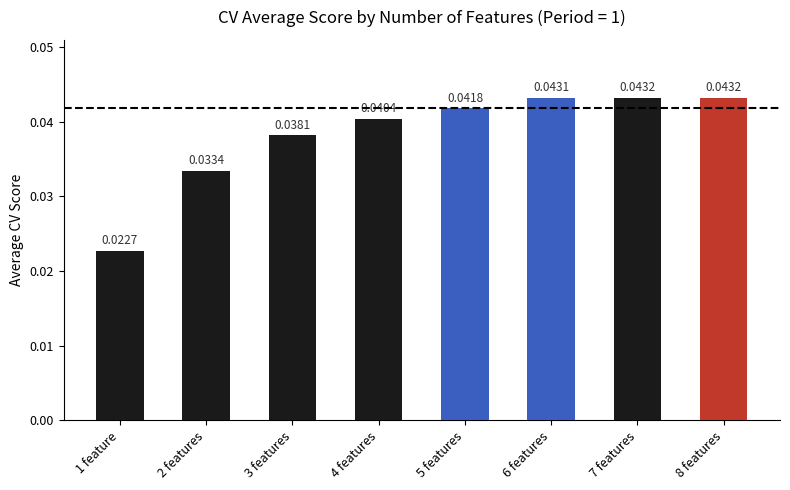

Count the values in the range 0 to 1.

8